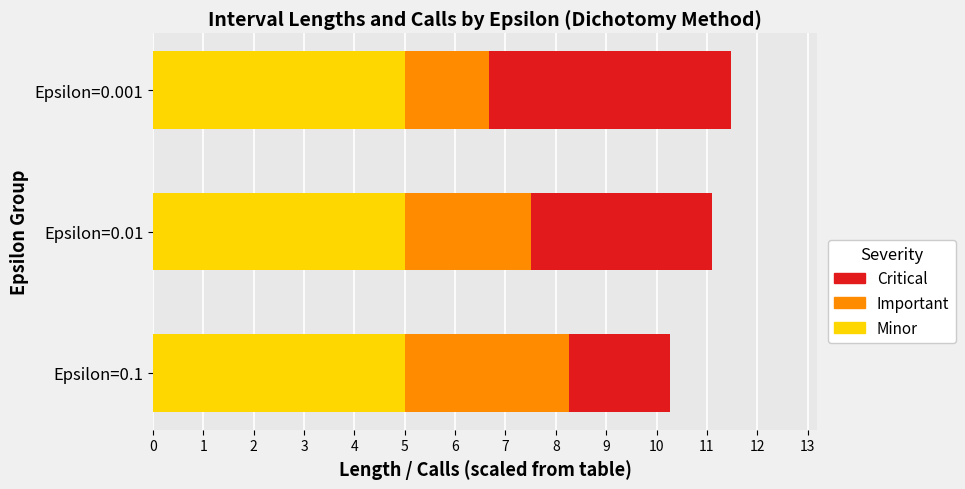

What is the approximate value of Minor at Epsilon=0.001?

5.0